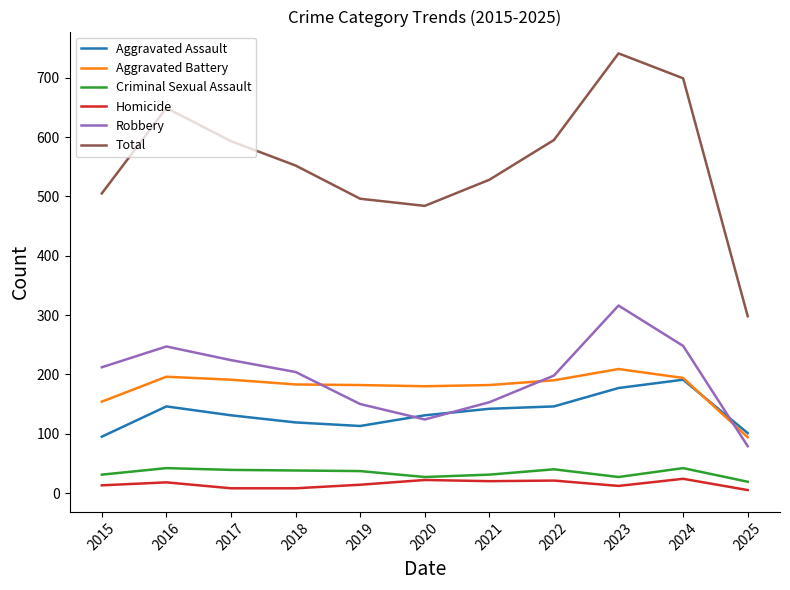

What is the total value across all series at 2020?

968